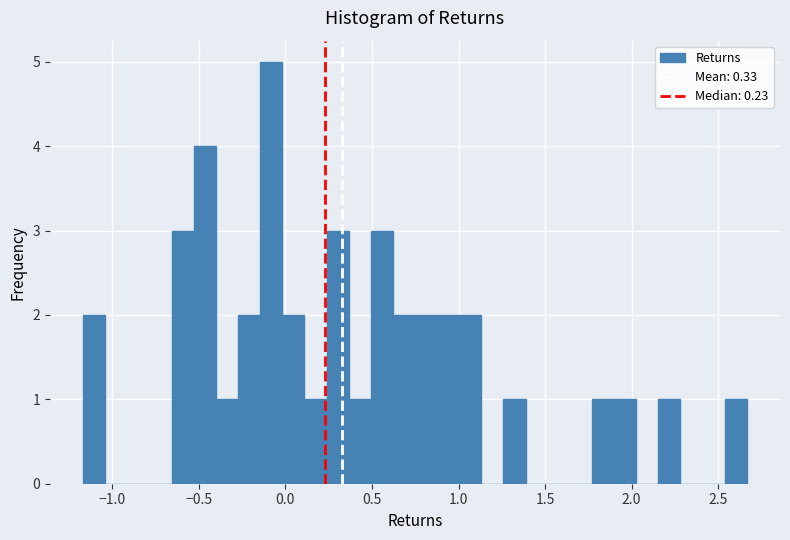

Around what value on the x-axis is the tallest bar? Give the approximate position of its centre, as read against the axis.

-0.10